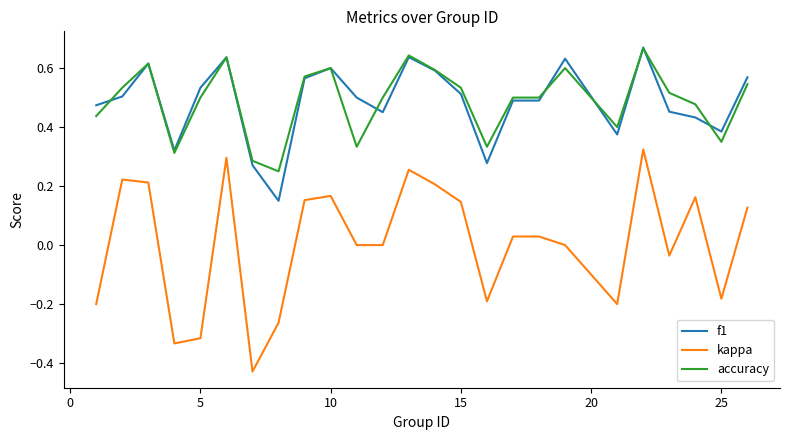

How many lines are shown in the chart?

3